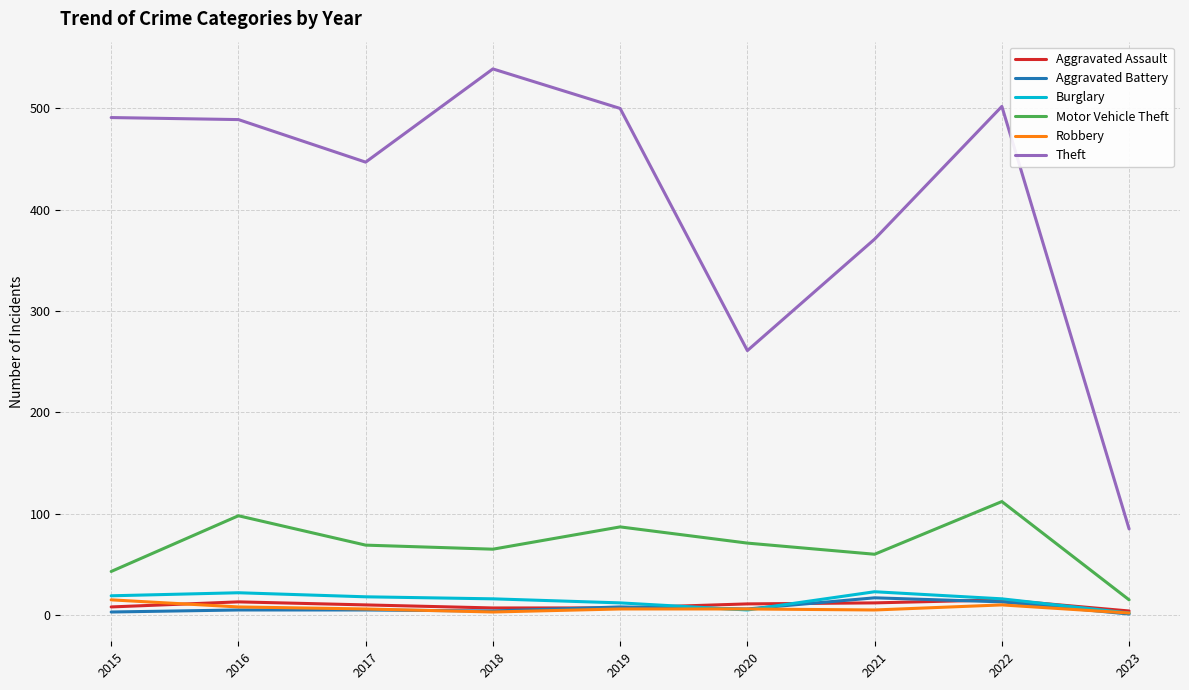

True or false: Robbery has a value of 2 at 2023.

True